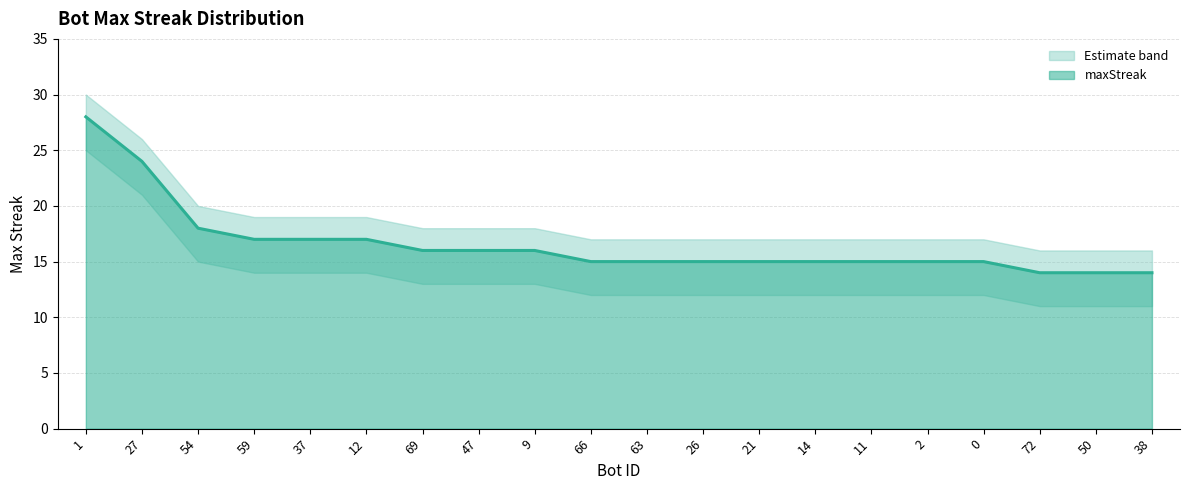

What is the difference between the maximum and minimum values?

14